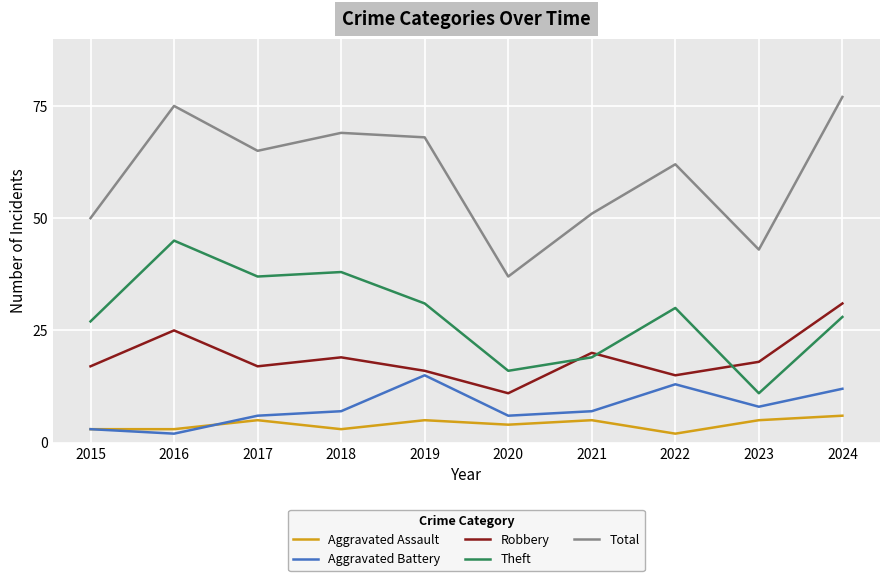

What is the lowest value of the Aggravated Battery series?

2